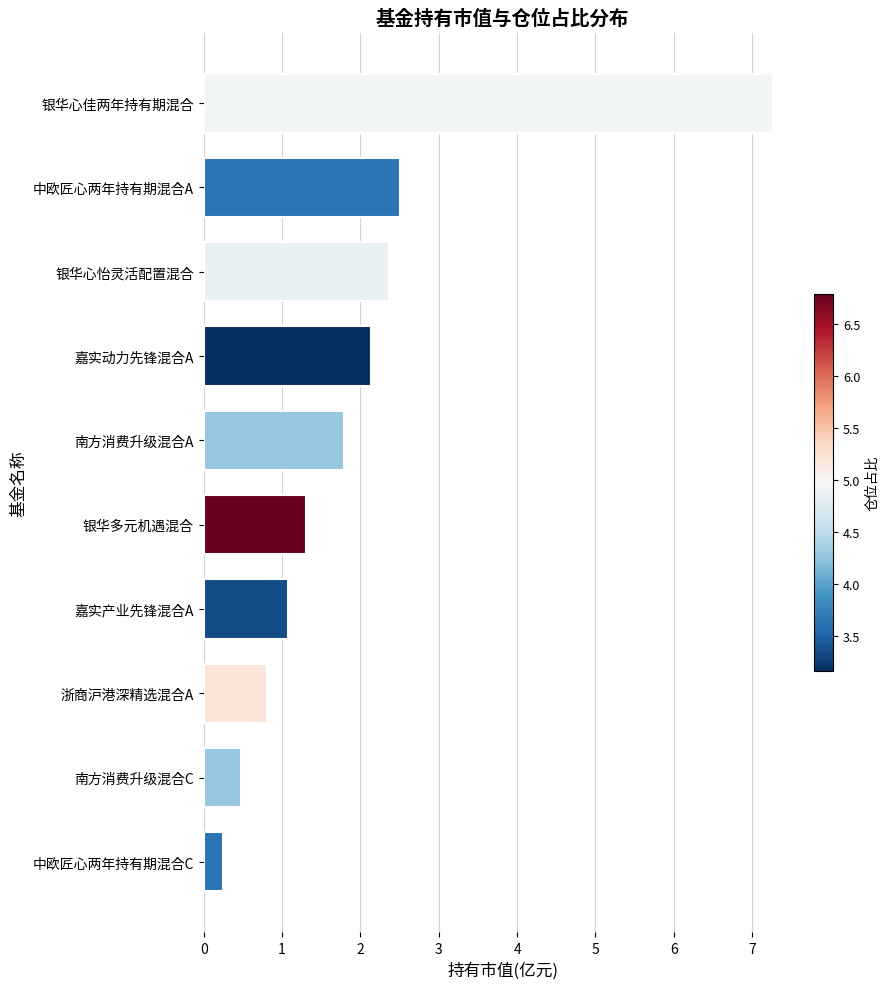

How many data points does each series have?

10